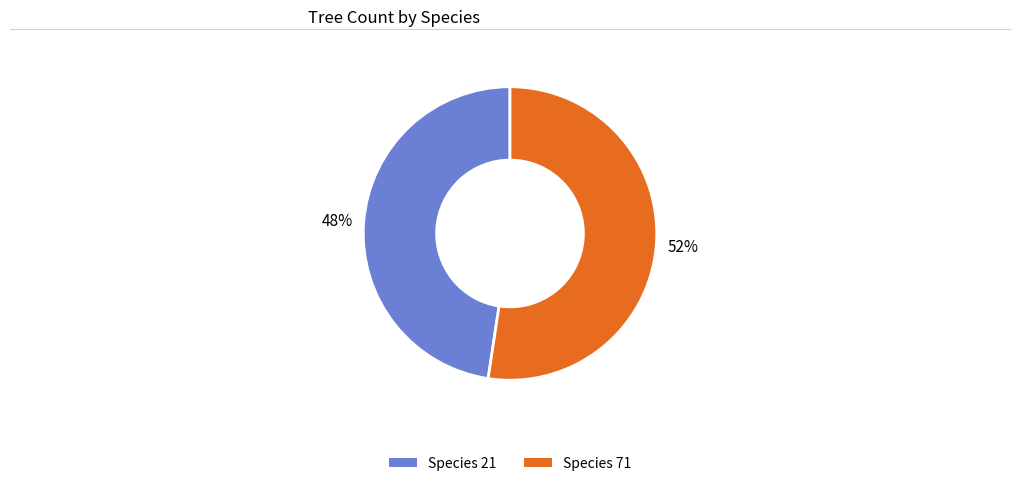

How many segments does this pie chart have?

2